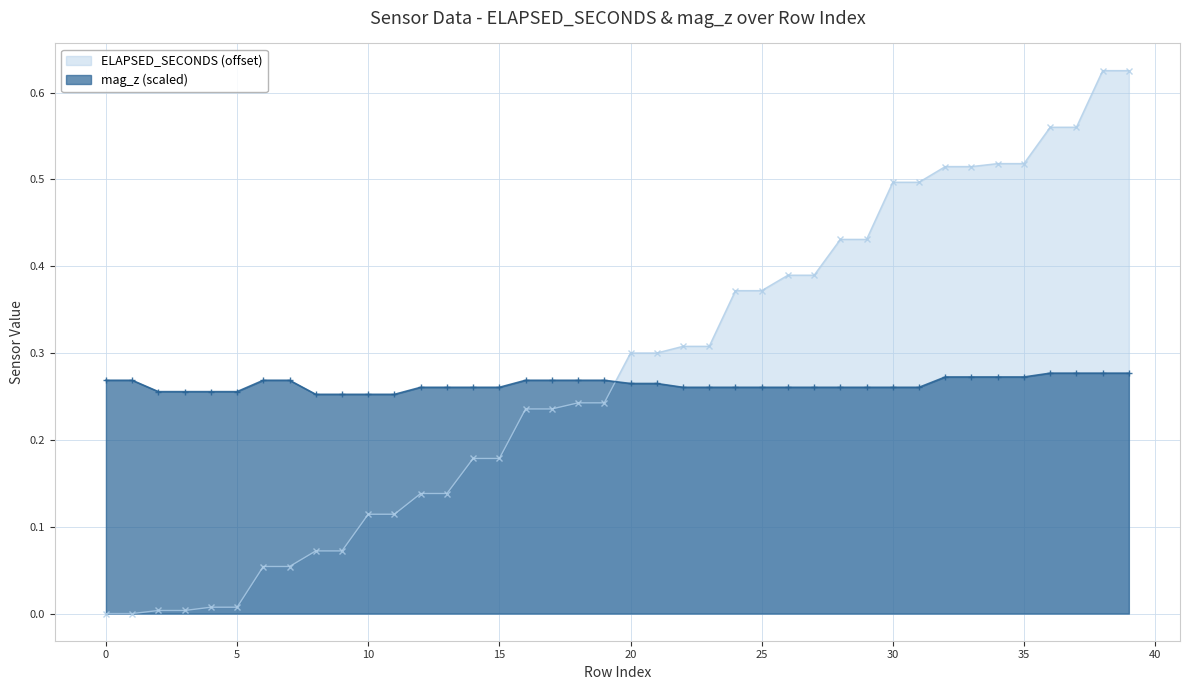

How many mag_z values are between 0 and 1?

40